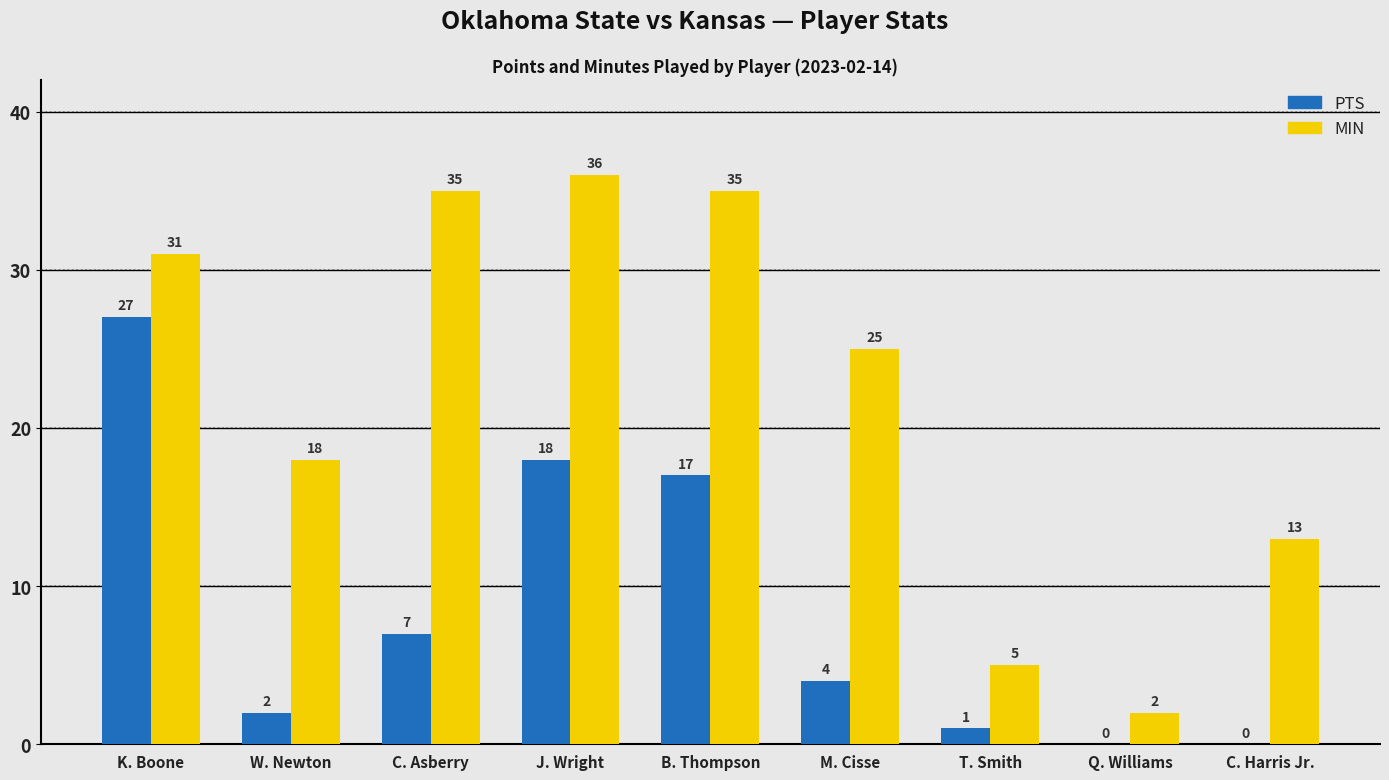

Are the bars grouped side by side (vs. stacked)?

Yes